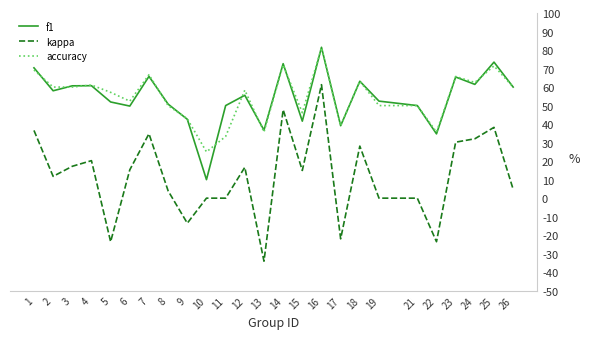

Reading left to right, what are all the values shown in this chart?

f1: 0.7	0.6	0.6	0.6	0.5	0.5	0.7	0.5	0.4	0.1	0.5	0.6	0.4	0.7	0.4	0.8	0.4	0.6	0.5	0.5	0.3	0.7	0.6	0.7	0.6
kappa: 0.4	0.1	0.2	0.2	-0.2	0.2	0.3	0.0	-0.1	0.0	0.0	0.2	-0.3	0.5	0.1	0.6	-0.2	0.3	0.0	0.0	-0.2	0.3	0.3	0.4	0.0
accuracy: 0.7	0.6	0.6	0.6	0.6	0.5	0.7	0.5	0.4	0.2	0.3	0.6	0.4	0.7	0.5	0.8	0.4	0.6	0.5	0.5	0.4	0.7	0.6	0.7	0.6